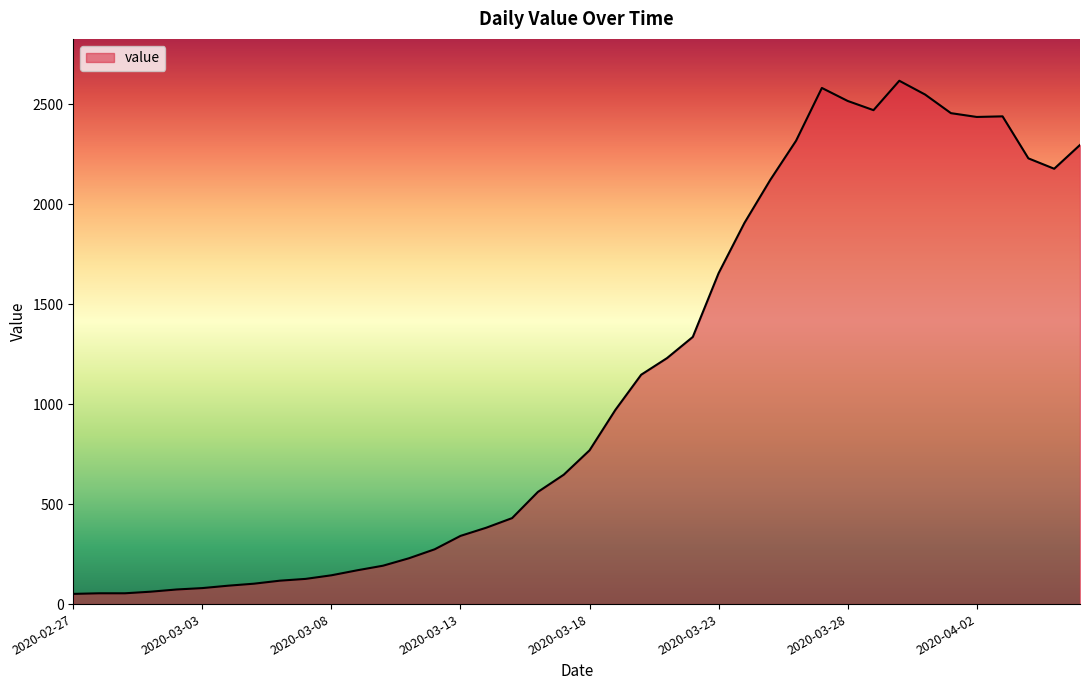

What is the difference between the maximum and second lowest values?

2563